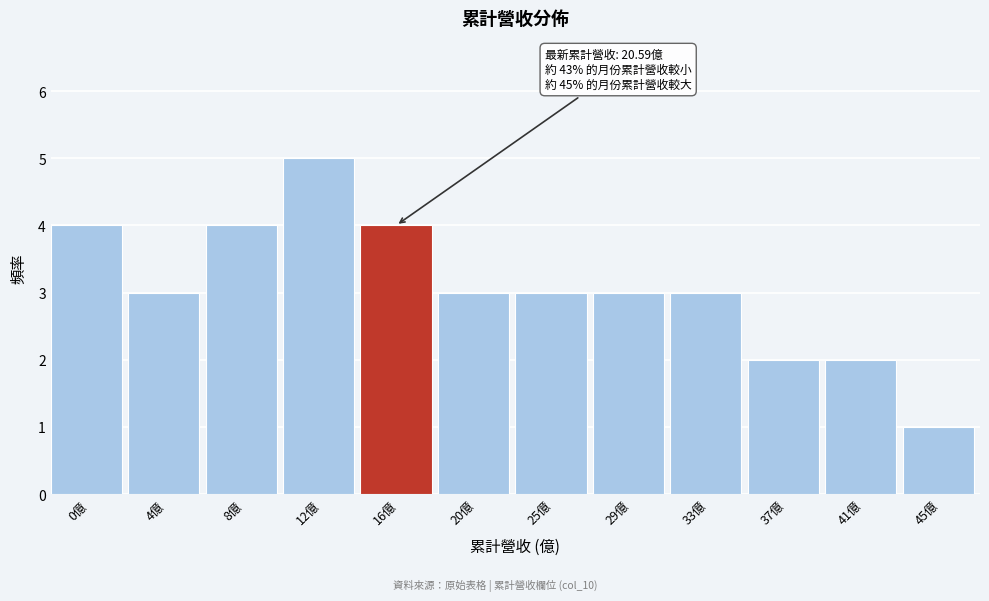

Reading right to left, extract all data points from this chart.

45億=1	41億=2	37億=2	33億=3	29億=3	25億=3	20億=3	16億=4	12億=5	8億=4	4億=3	0億=4